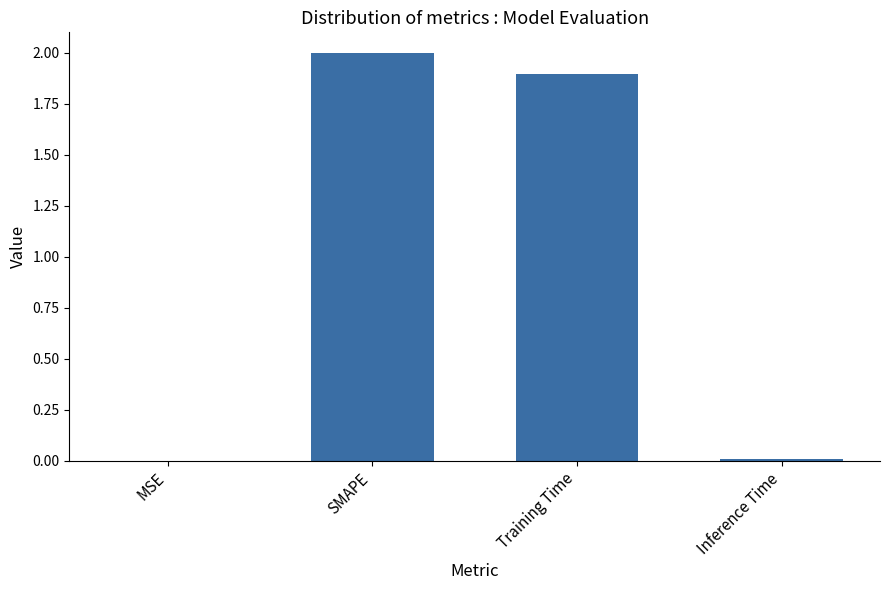

How many series are shown in this chart?

1